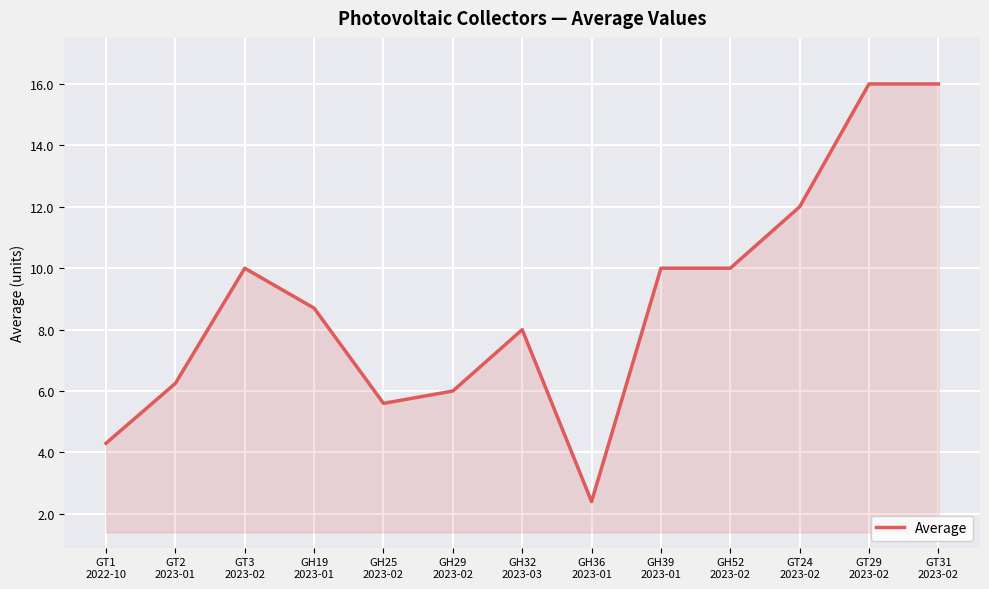

True or false: there are more than 0 points higher than both neighbors.

True